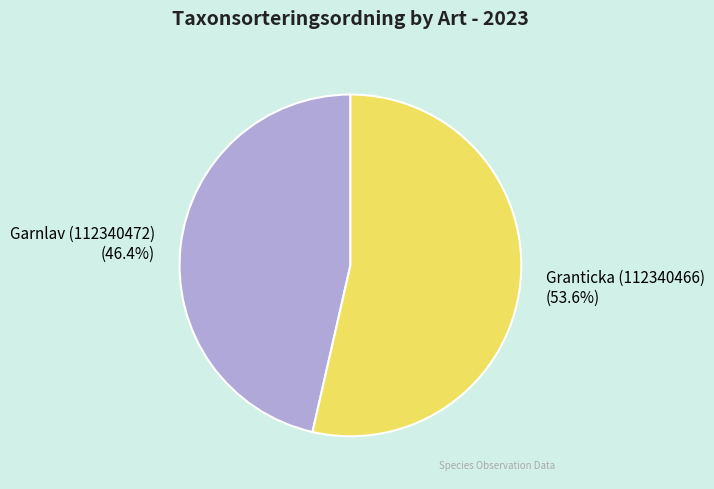

The Granticka (112340466) slice represents 63% of the pie. True or false?

False